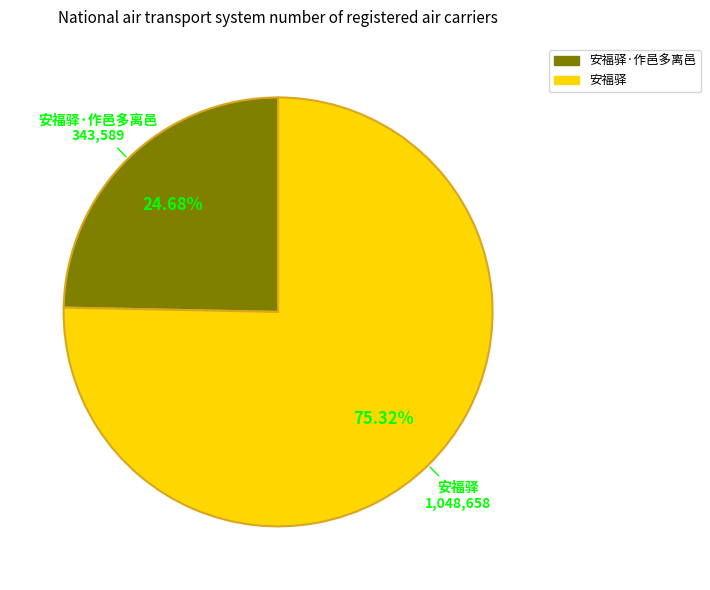

How many slices are in this pie chart?

2